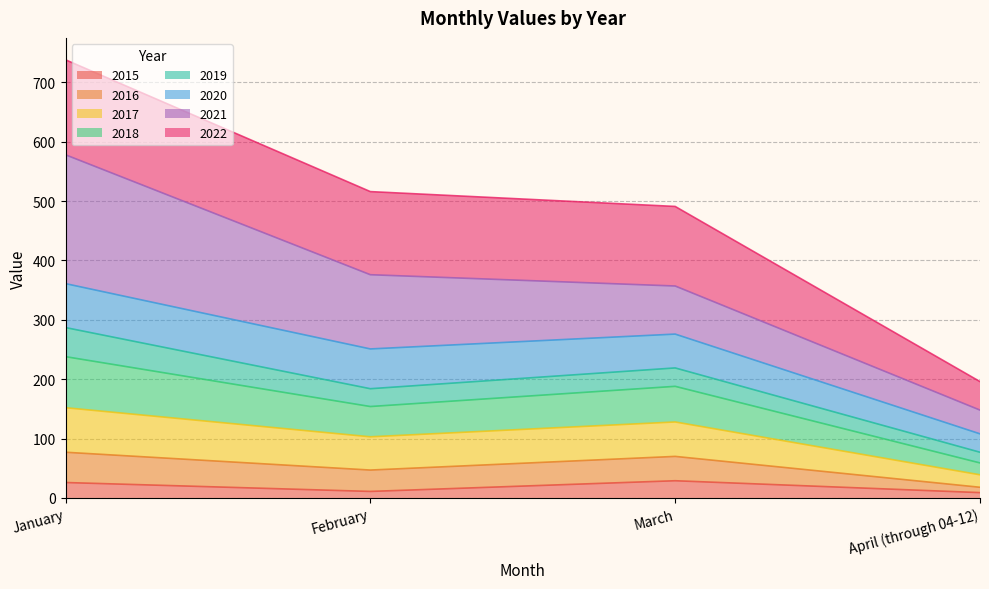

What is the total value across all series at March?

491